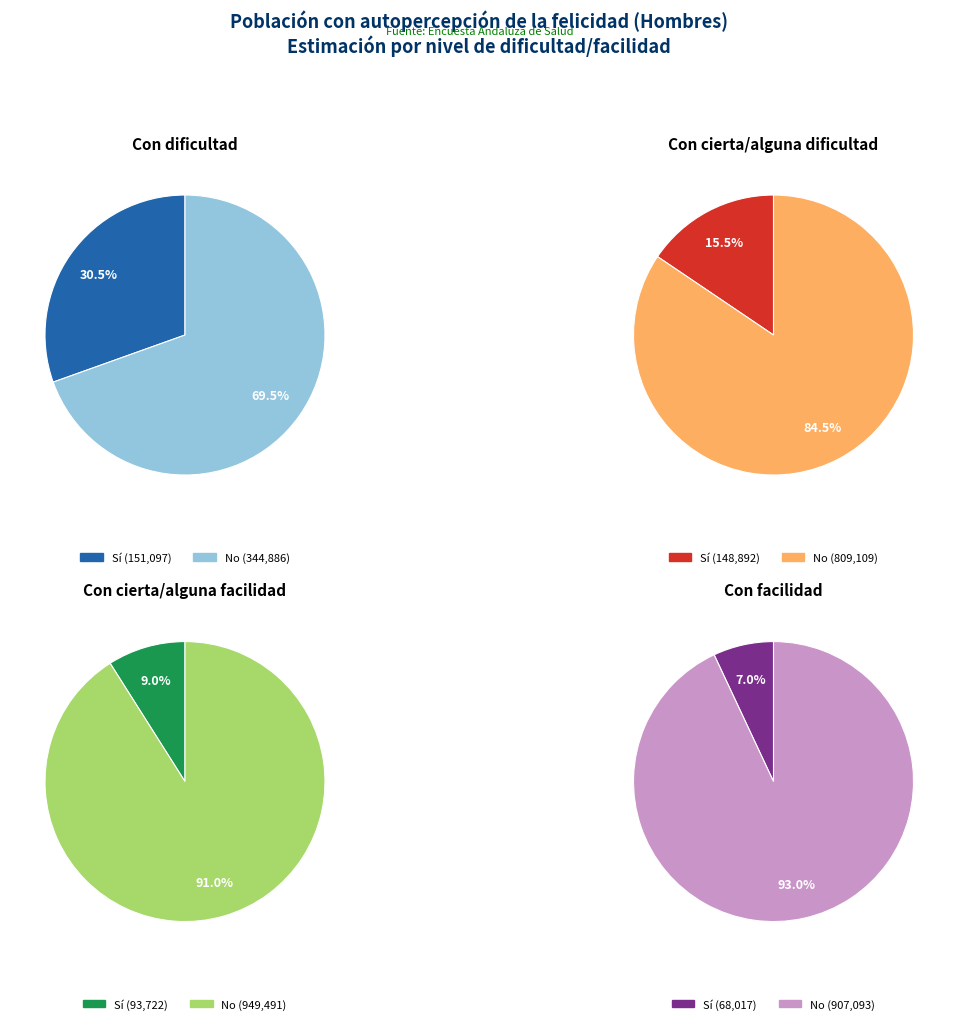

Which category has the biggest portion of the pie?

Con cierta/alguna facilidad - No